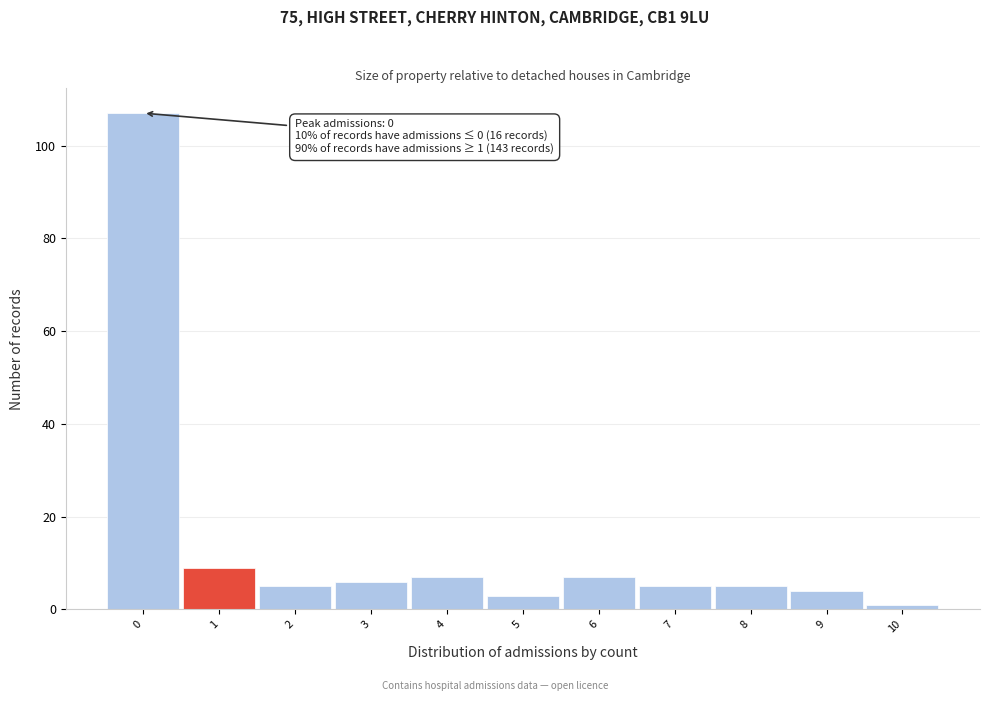

Over which range of the x-axis is the bar tallest?

-0.5 to 0.5